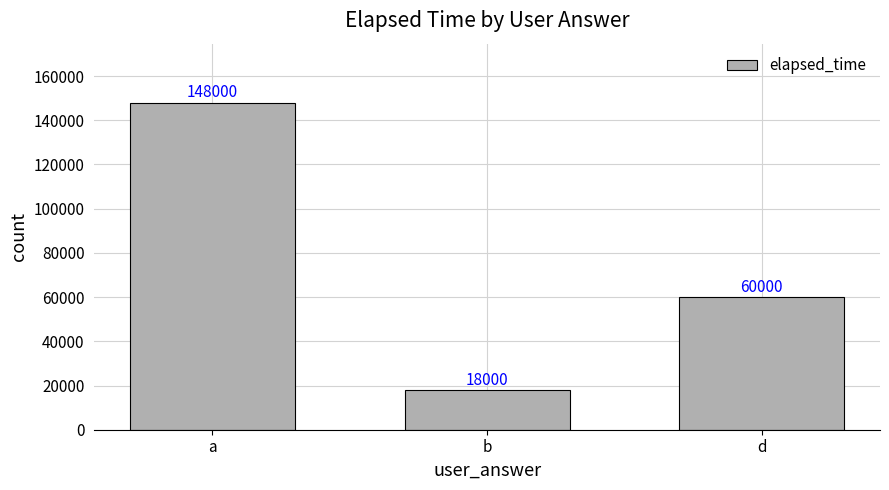

What is the maximum value shown in the chart?

148000